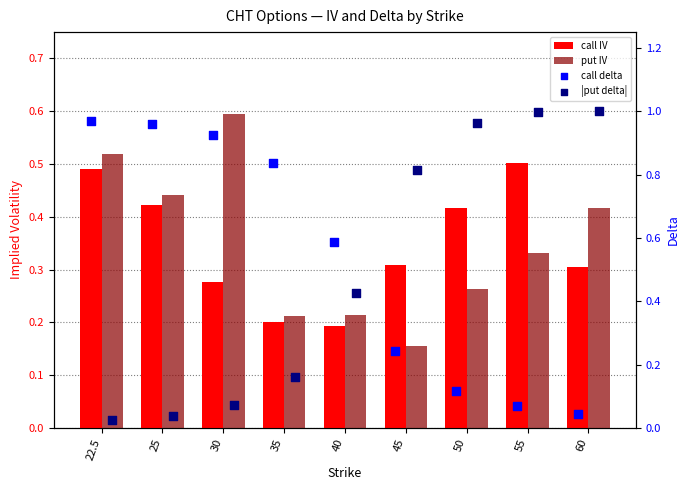

Which series has the largest total across all categories?

call delta